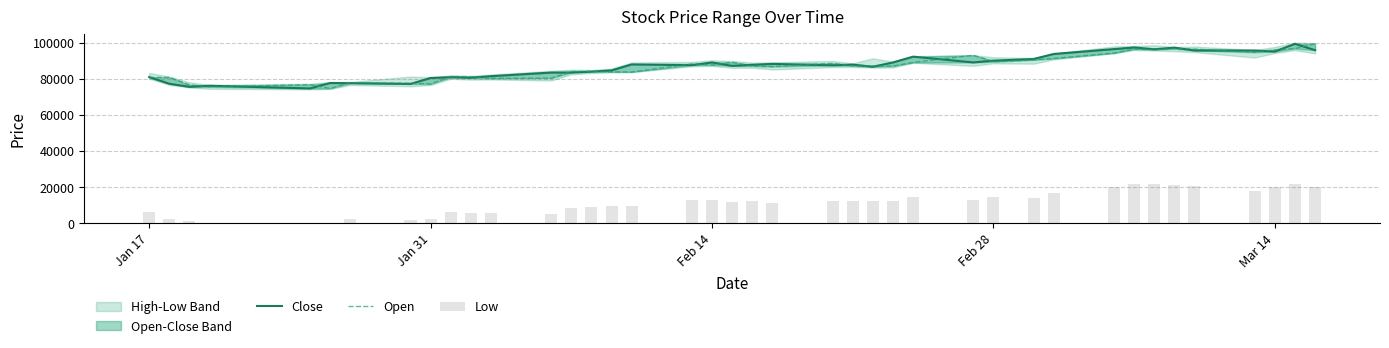

What is the greatest value displayed?

99300